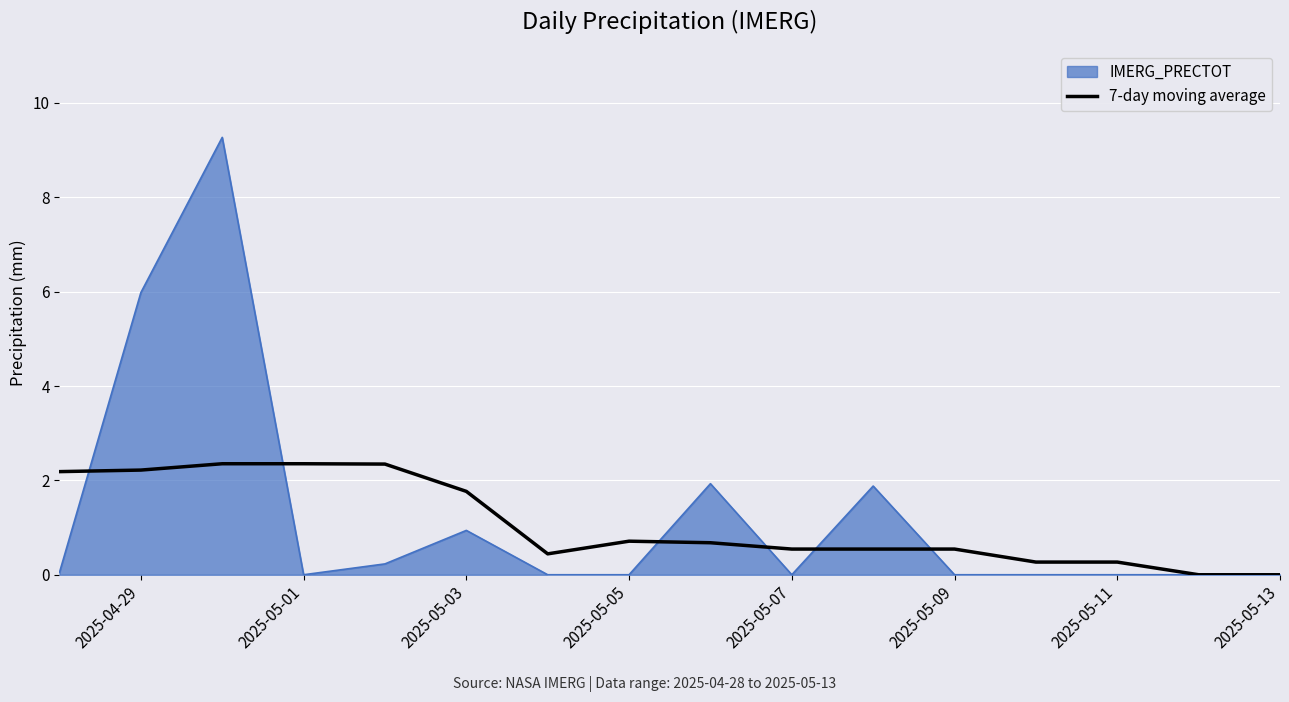

What is the greatest value displayed?

9.3